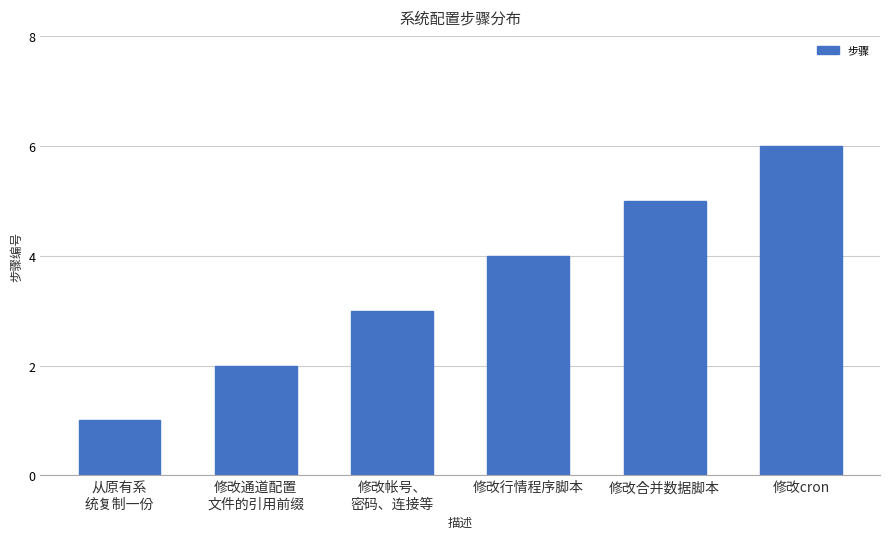

What is the difference between the values at 修改合并数据脚本 and 修改通道配置
文件的引用前缀?

3